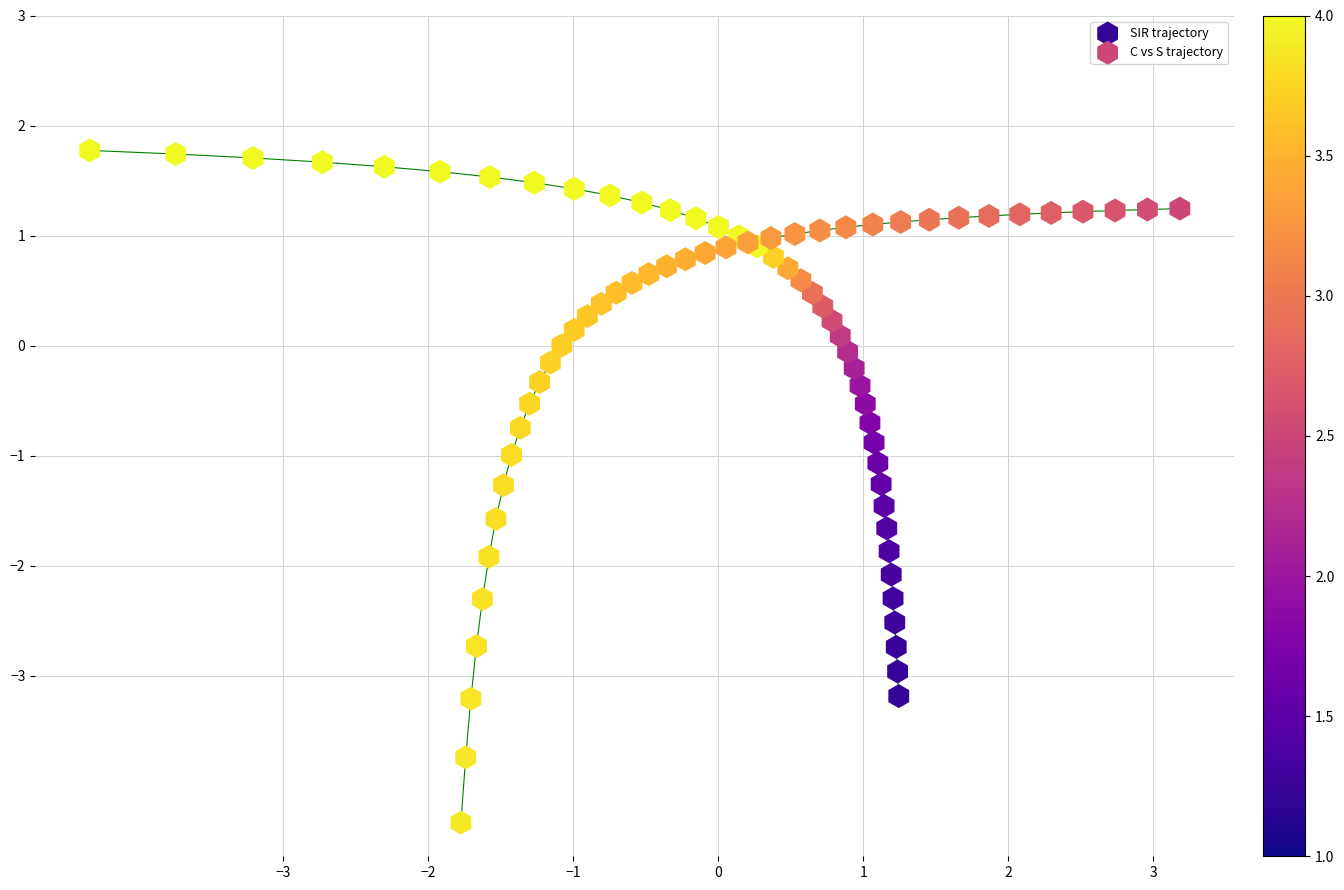

Which series contains the lowest Y value?

C vs S trajectory